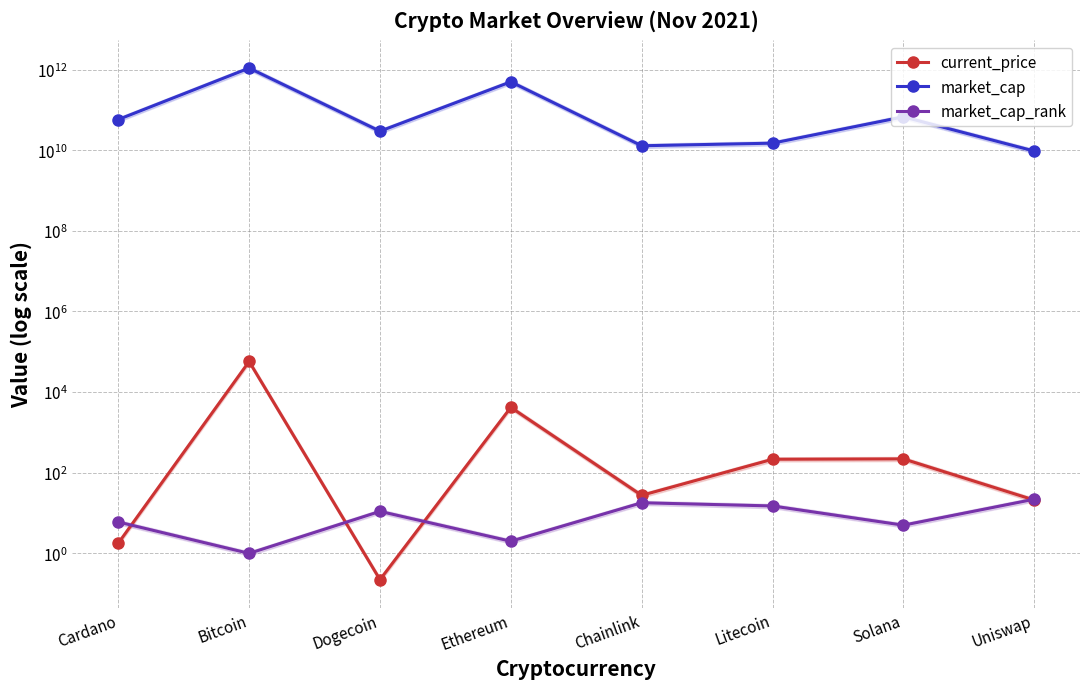

How many values in the current_price series exceed 215?

4